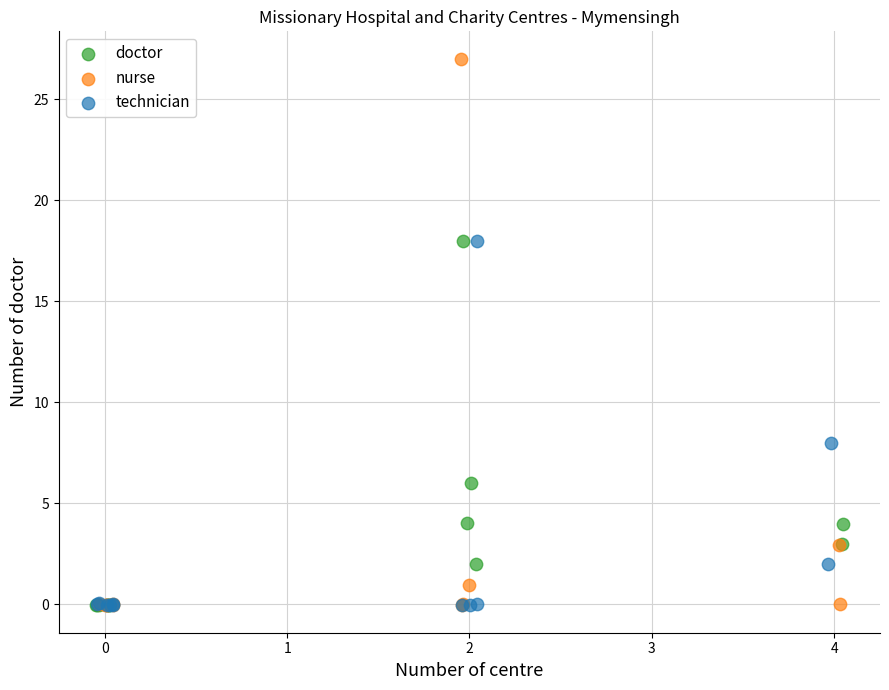

What are all the series names shown in the legend?

doctor, nurse, technician